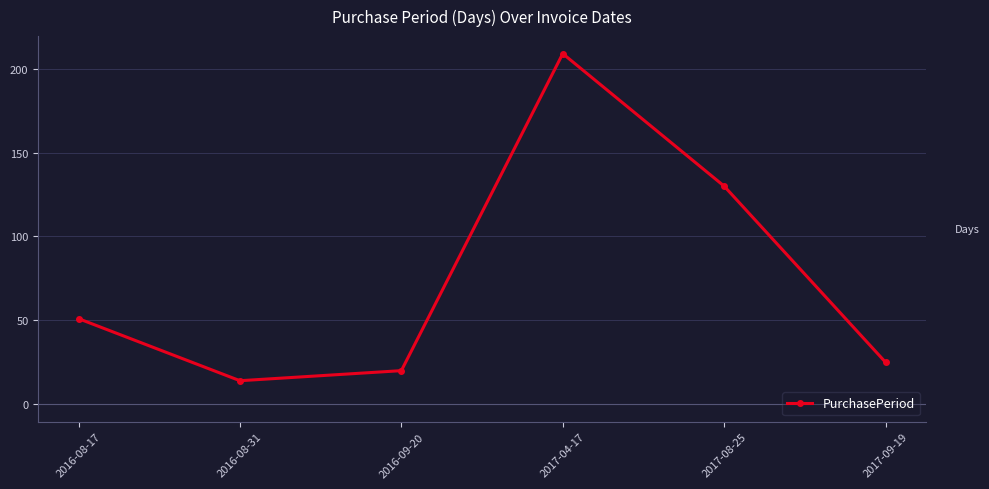

What is the difference between the maximum and minimum values?

195